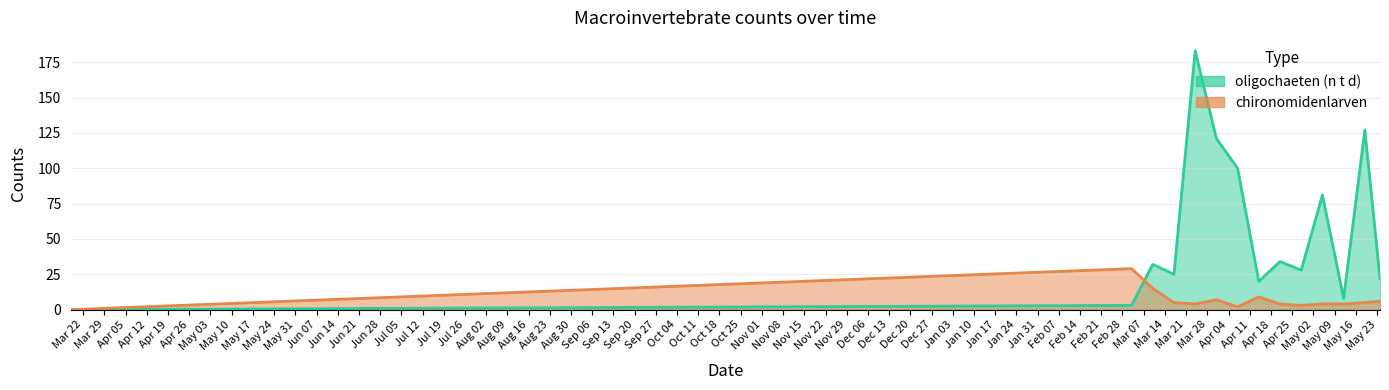

What is the difference between the maximum and minimum values in the chironomidenlarven series?

29